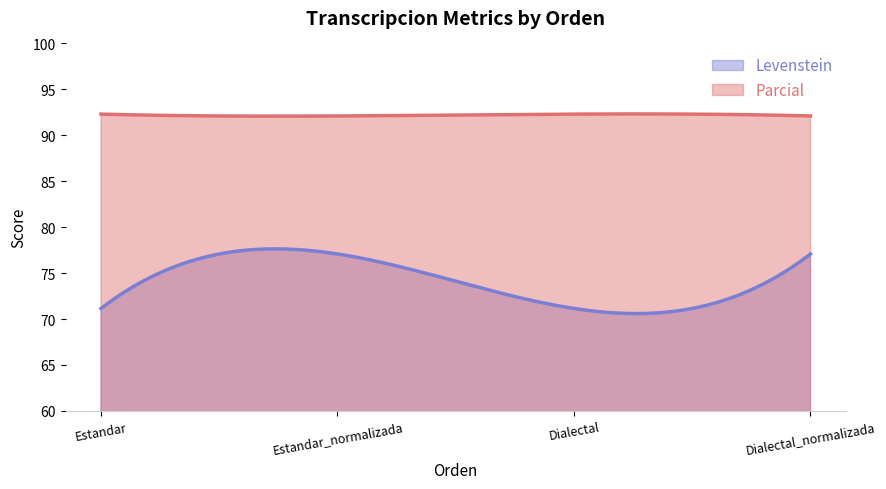

True or false: Levenstein has a value of 21.5 at Estandar_normalizada.

False